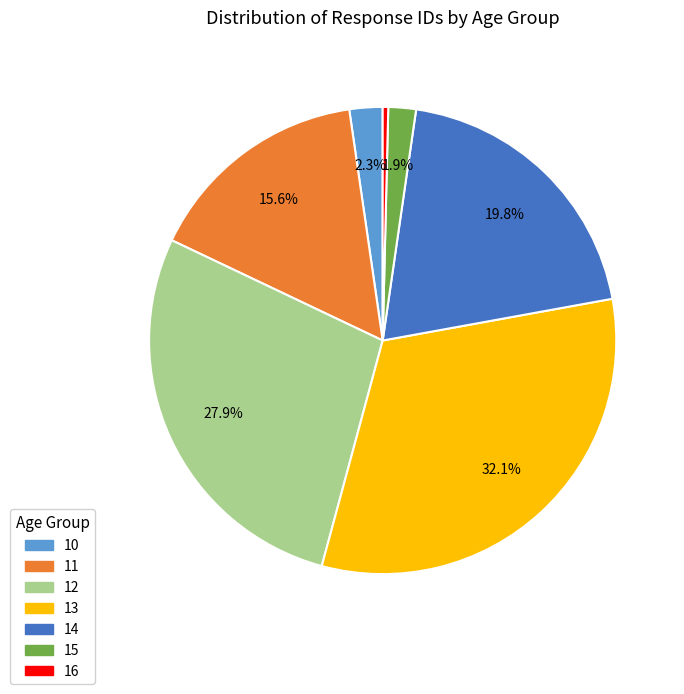

Count the number of slices in the pie.

7